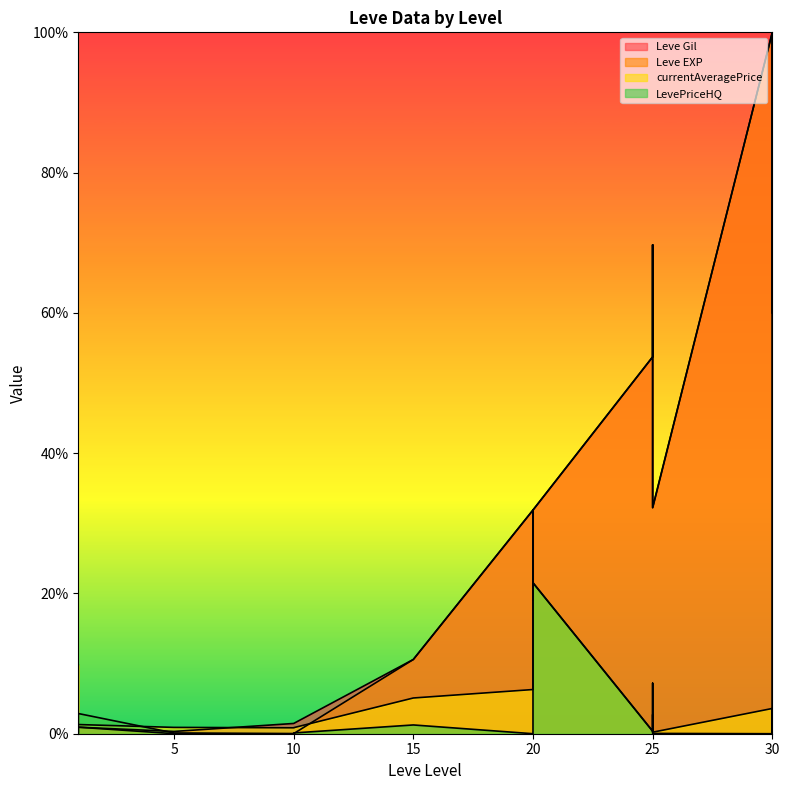

At which category does currentAveragePrice reach its first local peak?

20